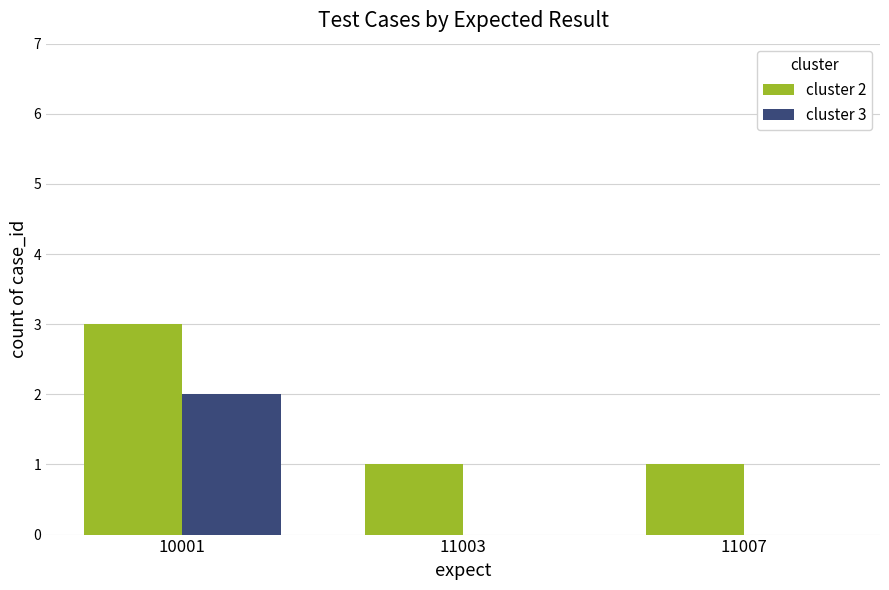

Reading right to left, extract all data points from this chart.

cluster 2: 11007=1	11003=1	10001=3
cluster 3: 11007=0	11003=0	10001=2